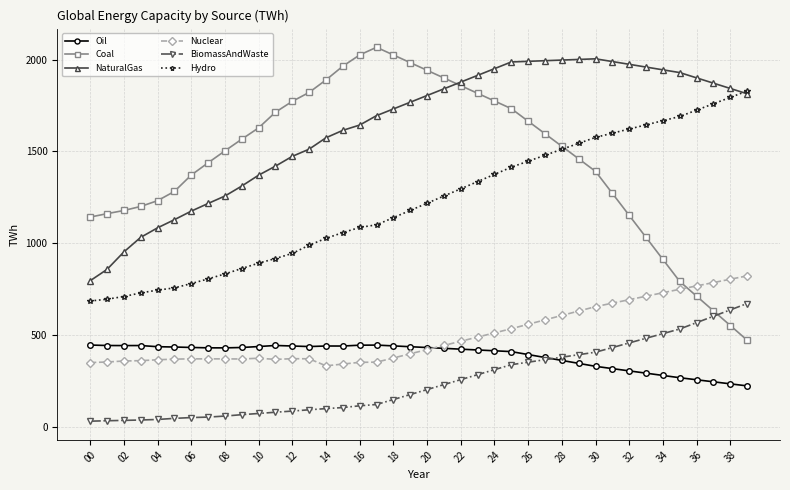

True or false: Nuclear and NaturalGas cross at least once.

False